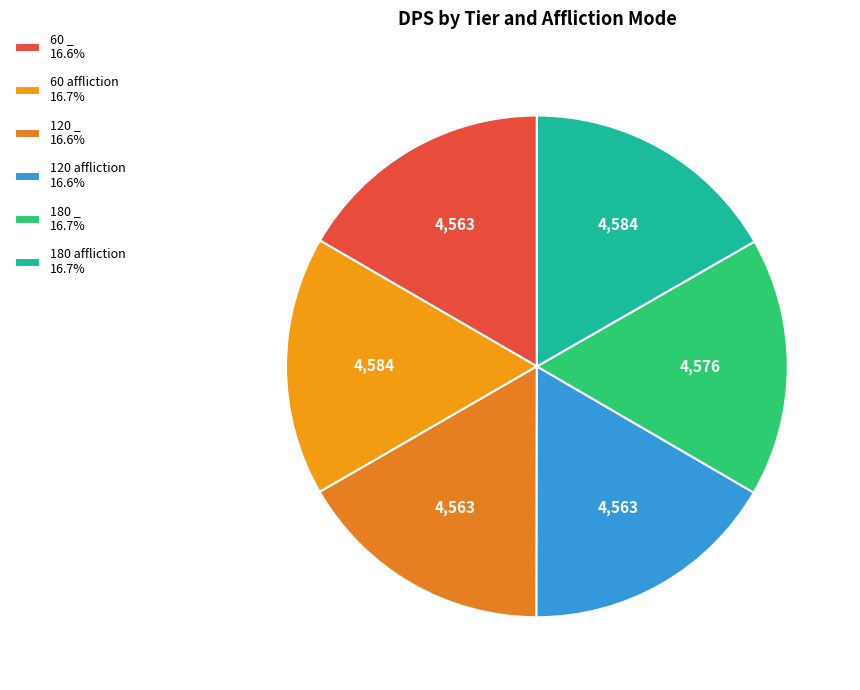

What is the ratio of the value at 120 _ to the value at 180 affliction?

1.0